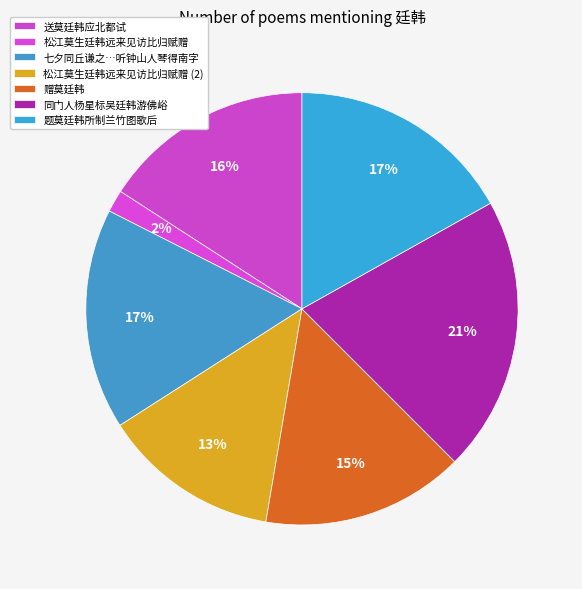

How many segments does this pie chart have?

7